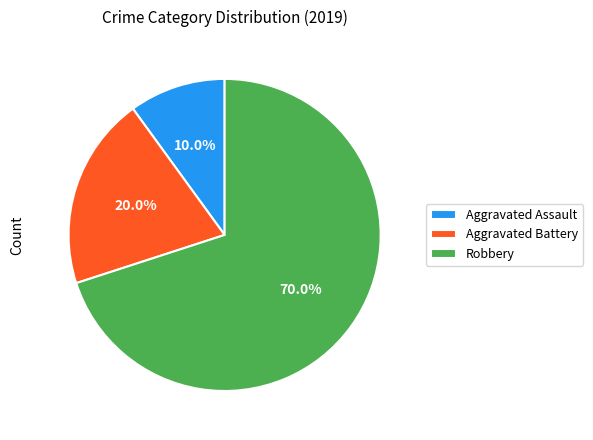

Which slice is the smallest?

Aggravated Assault